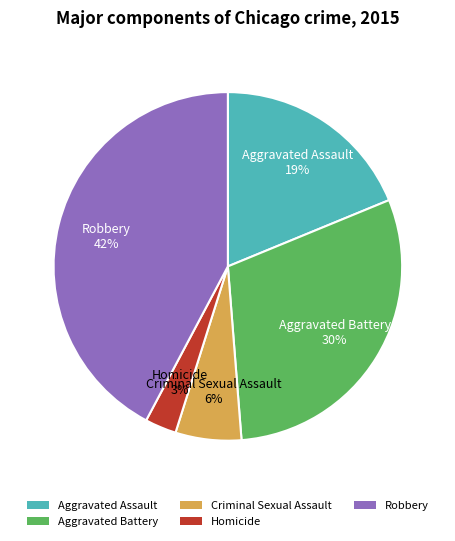

Is there any slice that represents more than half of the pie?

No